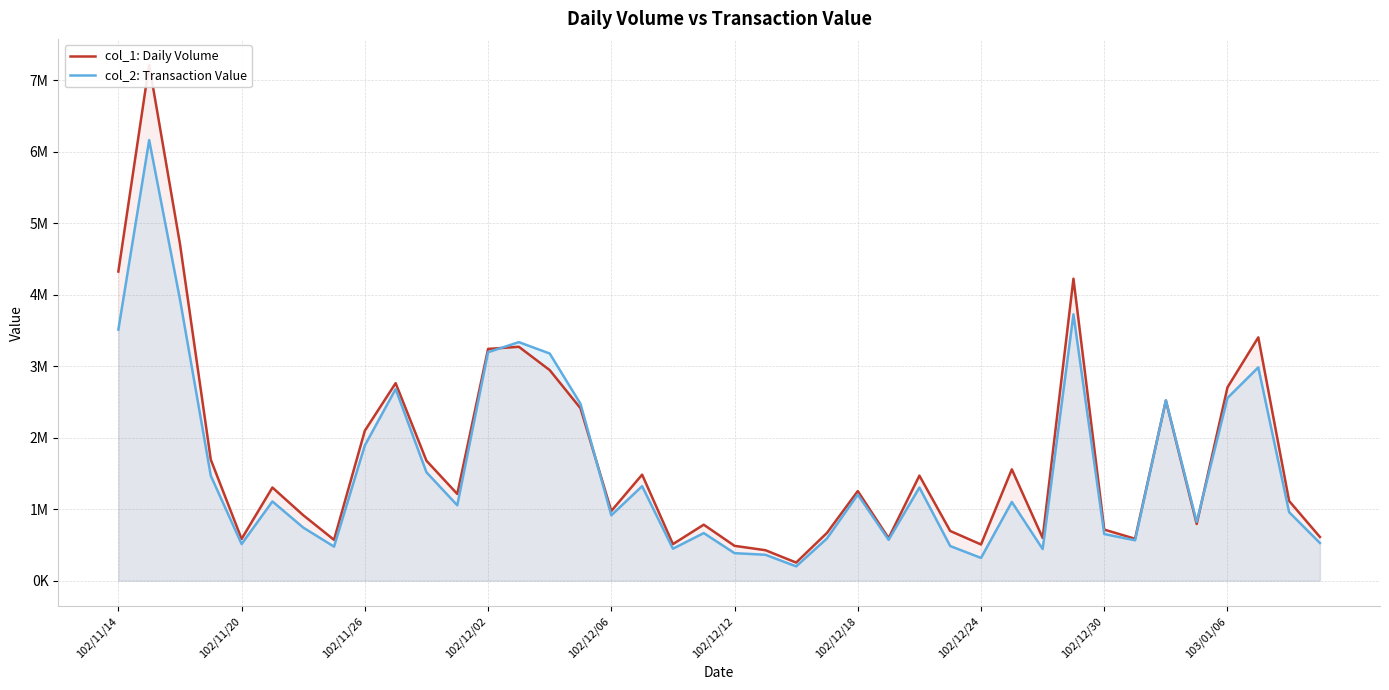

True or false: col_2: Transaction Value has more than 2 interior local peaks.

True